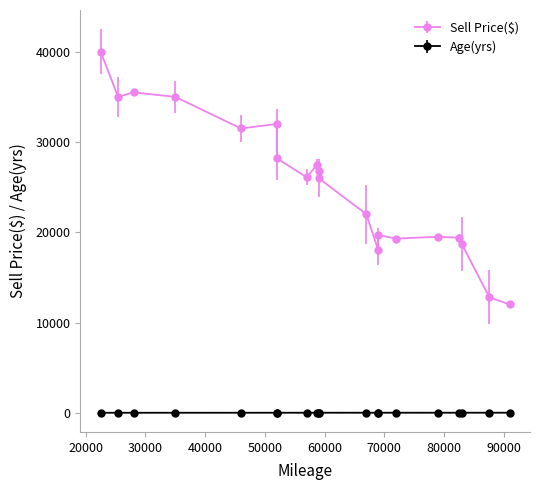

Reading right to left, list all the values displayed in this chart.

Sell Price($): 19=28200	18=12800	17=19700	16=35500	15=35000	14=19400	13=27500	12=26000	11=19500	10=18700	9=22000	8=12000	7=19300	6=32000	5=26750	4=31500	3=40000	2=26100	1=35000	0=18000
Age(yrs): 19=5	18=8	17=5	16=2	15=3	14=7	13=4	12=5	11=7	10=7	9=6	8=8	7=6	6=5	5=5	4=4	3=2	2=5	1=3	0=6